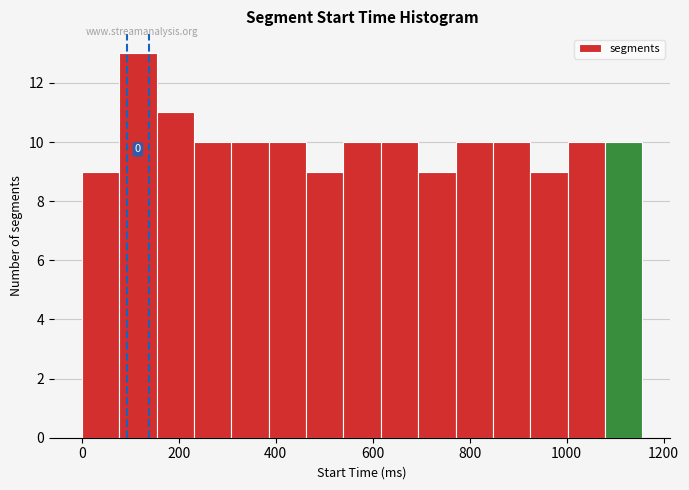

Around what value on the x-axis is the tallest bar? Give the approximate position of its centre, as read against the axis.

120